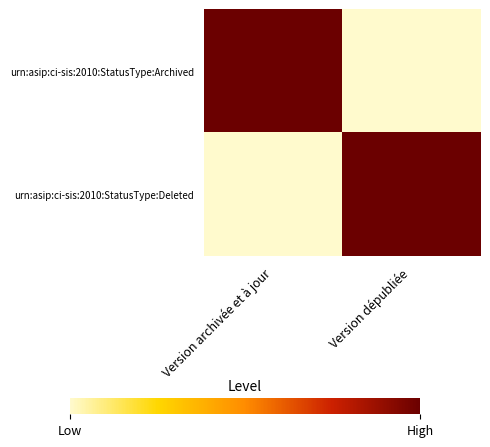

At which category is the sum across all series the highest?

Version archivée et à jour